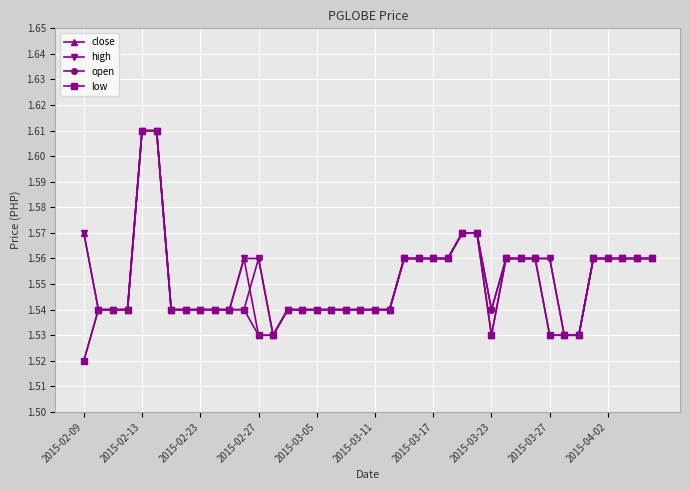

Count the high values in the range 1 to 2.

40